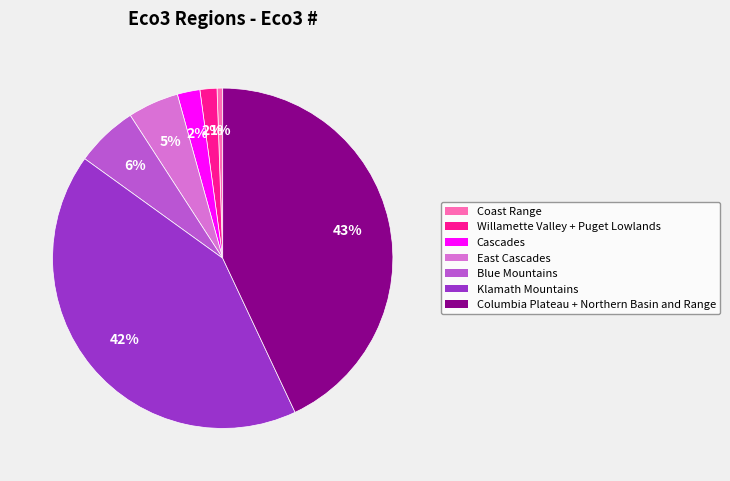

Do Cascades and Coast Range together represent more than half of the pie?

No